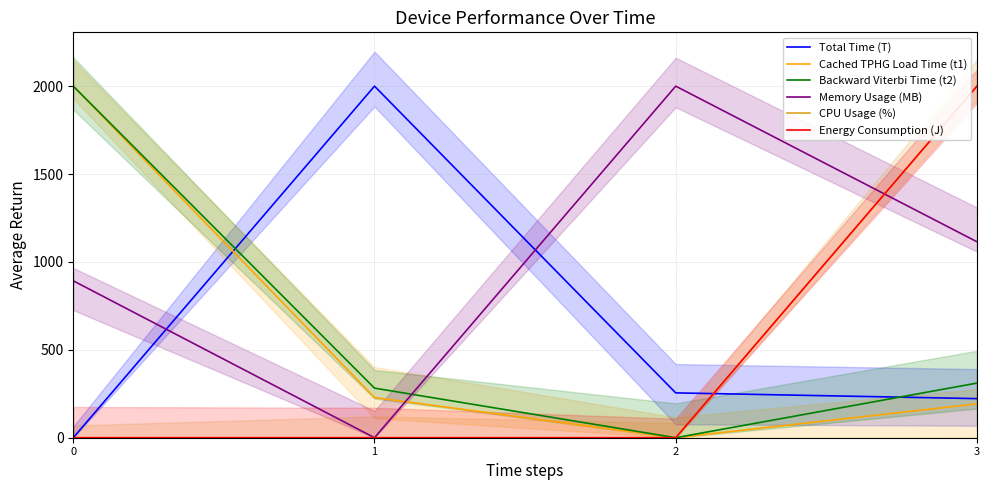

True or false: Memory Usage (MB) has a value of 1718.1 at 3.

False